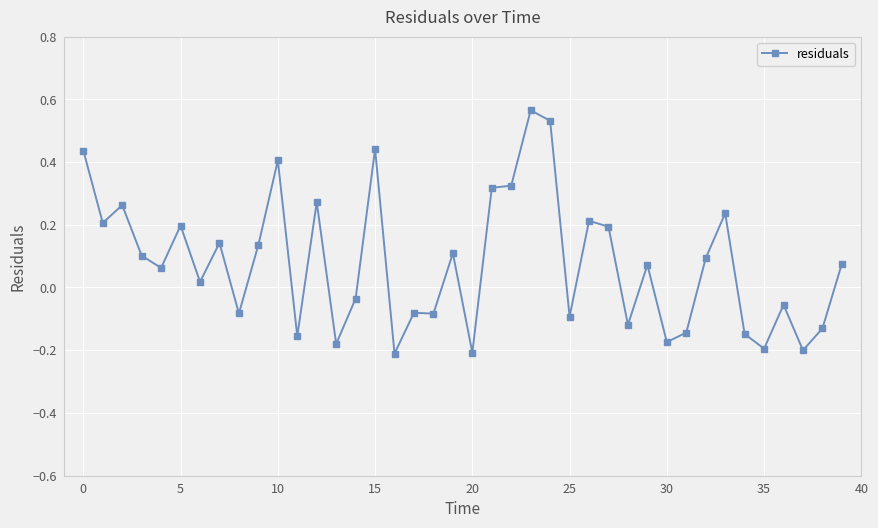

True or false: the data has more than 1 interior local peaks.

True